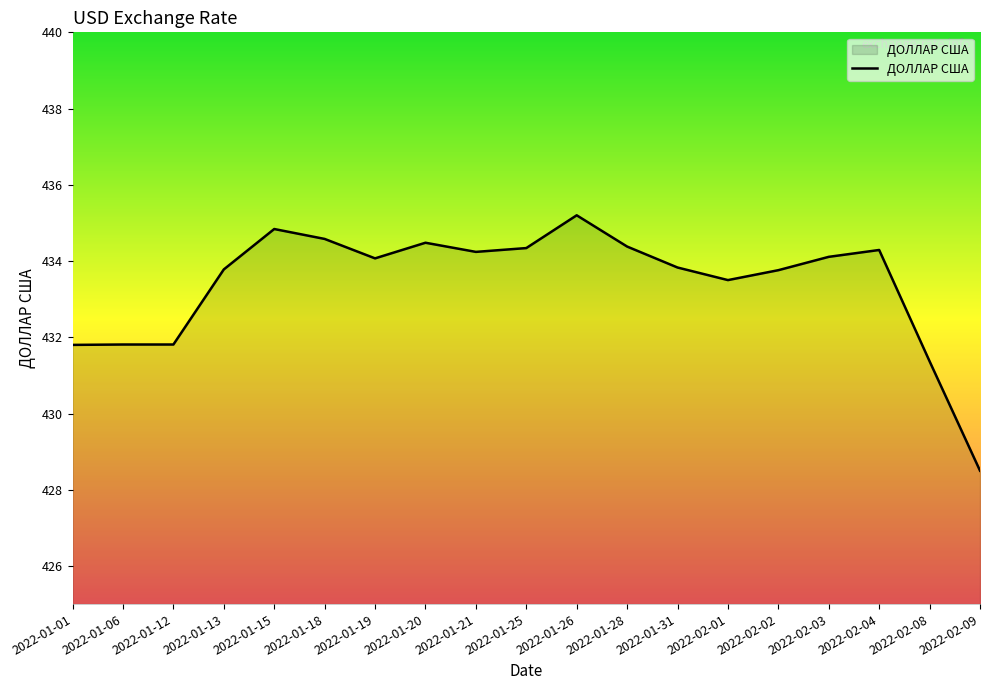

What is the difference between the maximum and minimum values?

6.7